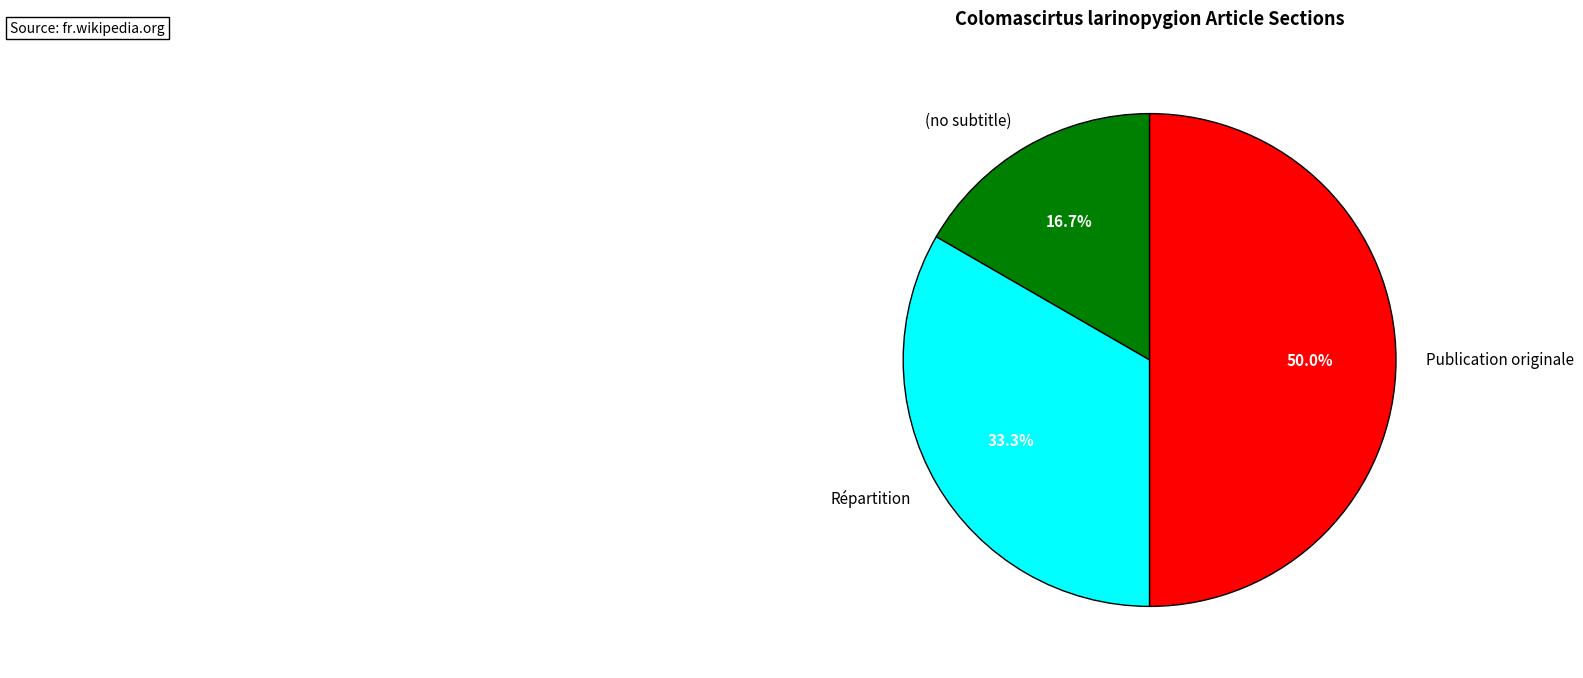

How many slices are in this pie chart?

3